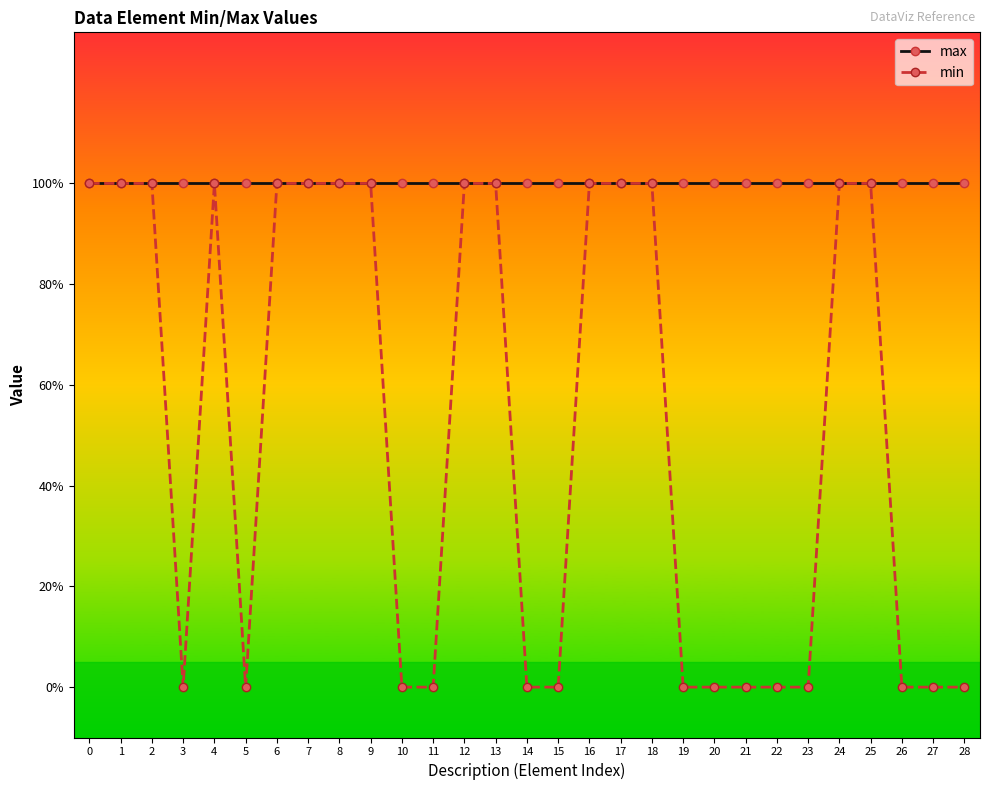

Reading left to right, list all the values displayed in this chart.

max: 1	1	1	1	1	1	1	1	1	1	1	1	1	1	1	1	1	1	1	1	1	1	1	1	1	1	1	1	1
min: 1	1	1	0	1	0	1	1	1	1	0	0	1	1	0	0	1	1	1	0	0	0	0	0	1	1	0	0	0